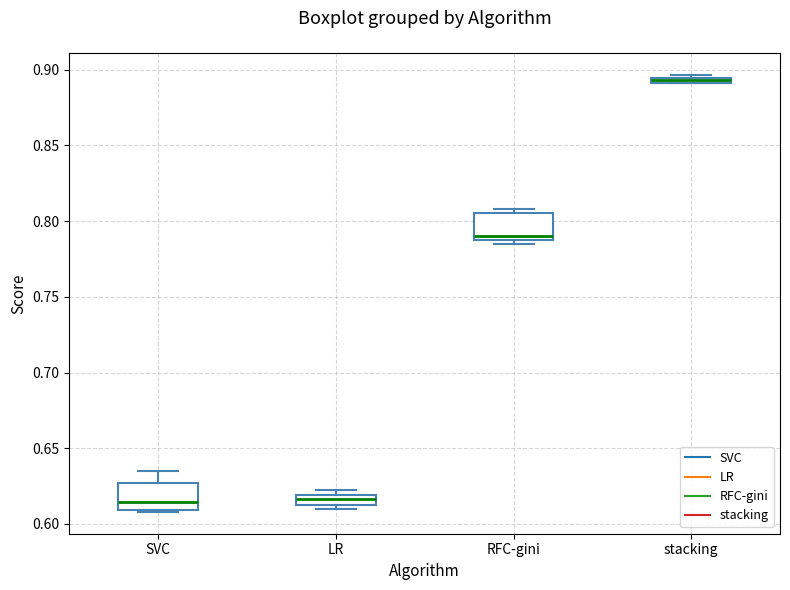

Where does the median line of the box for SVC sit on the y-axis? The values are not printed on the chart, so give them approximately, as read against the axis.

0.615